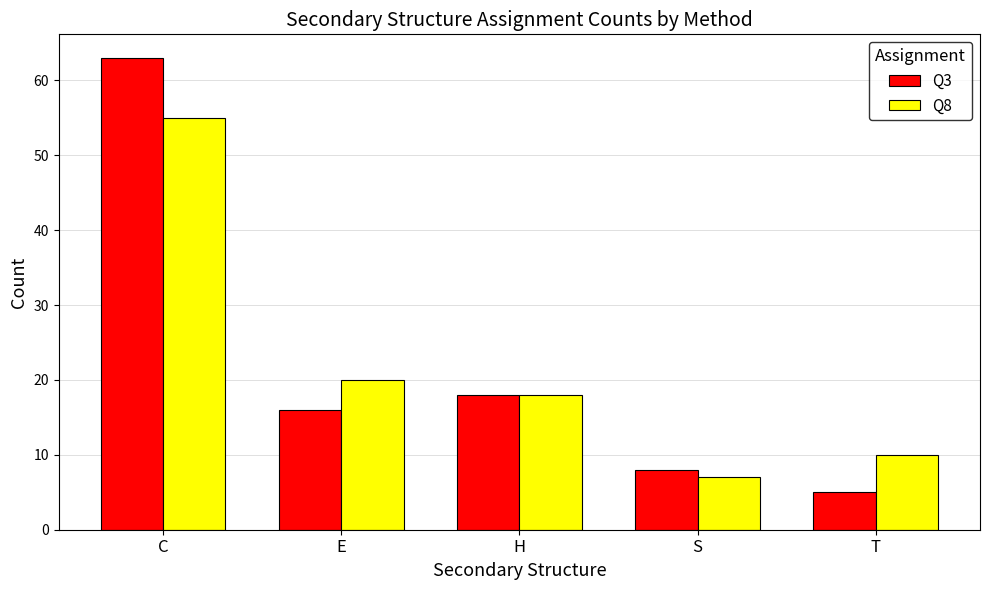

What position from the left is E?

2